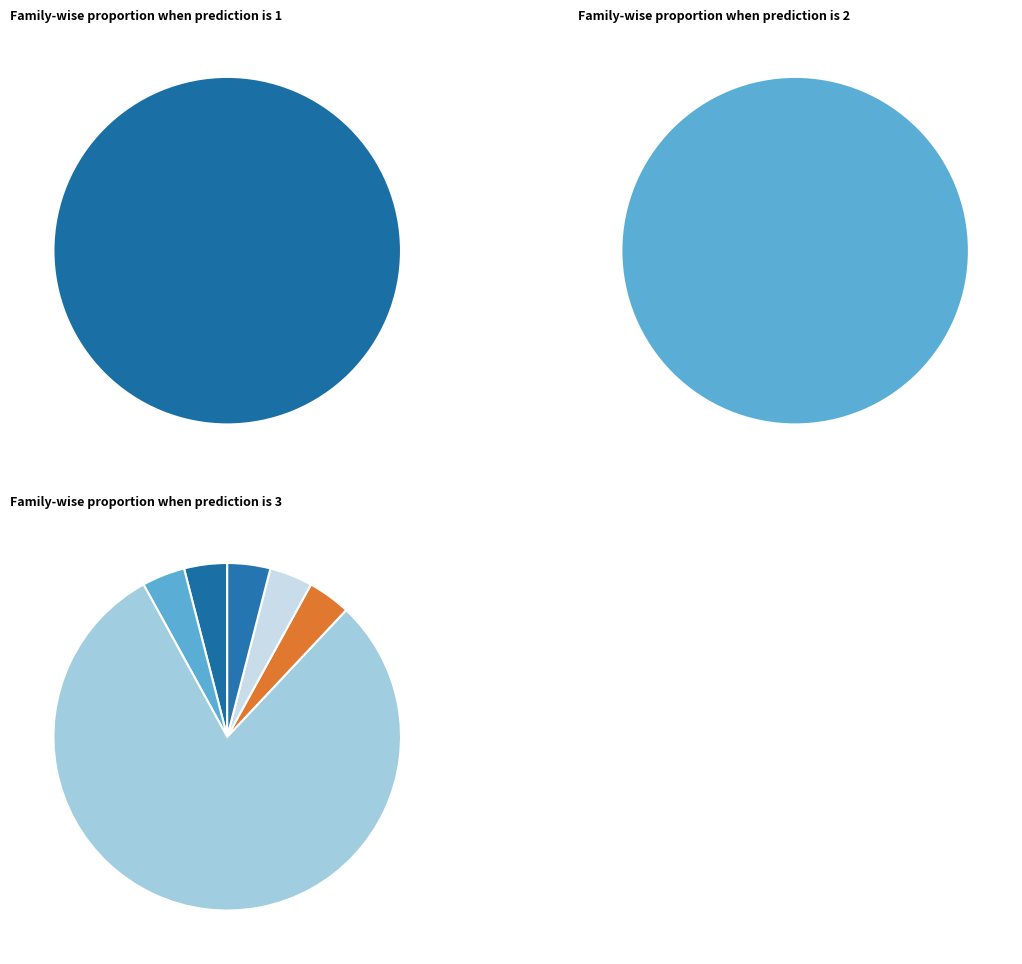

To the nearest percent, what is the difference between the f__F1-140-MAGs086 and f__UBA6906 slice percentages?

8%